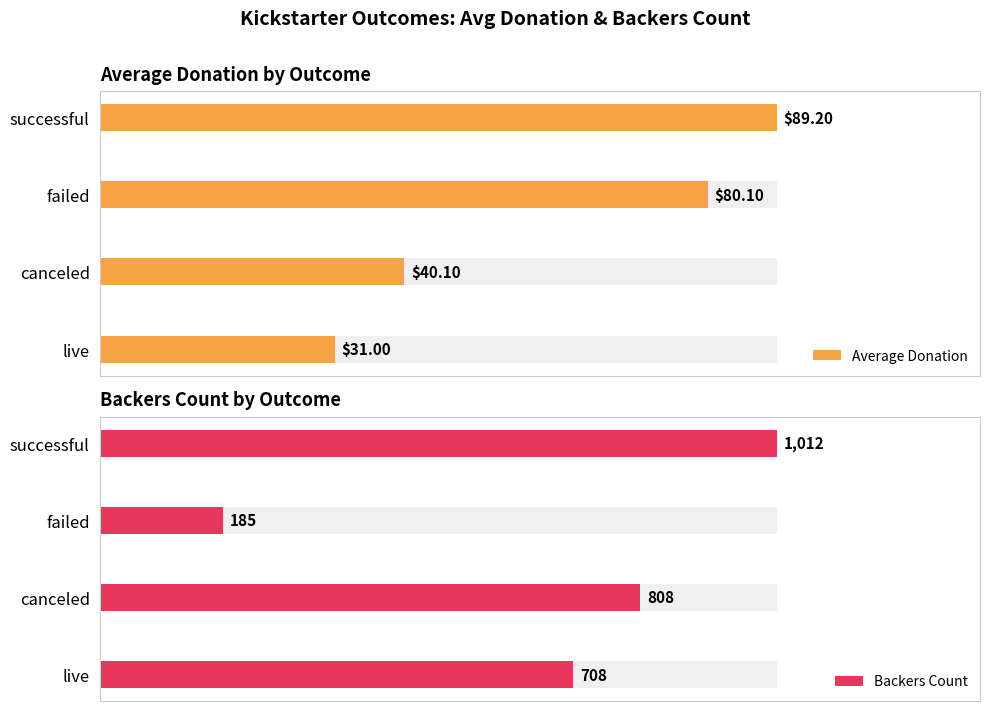

The Backers Count series shows 49.0 at successful. True or false?

False